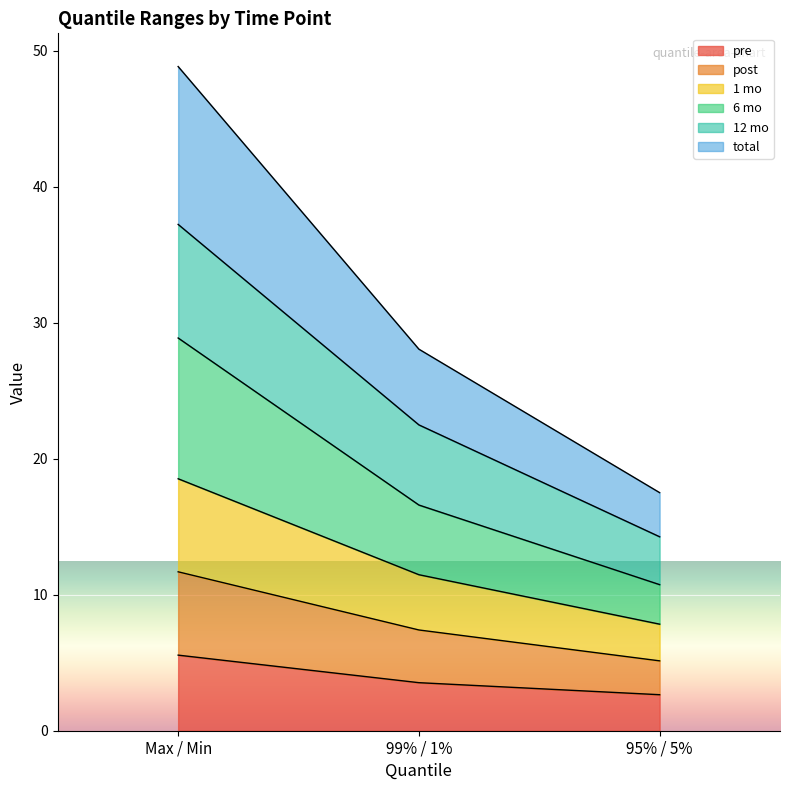

At which label does pre reach its peak?

Max / Min